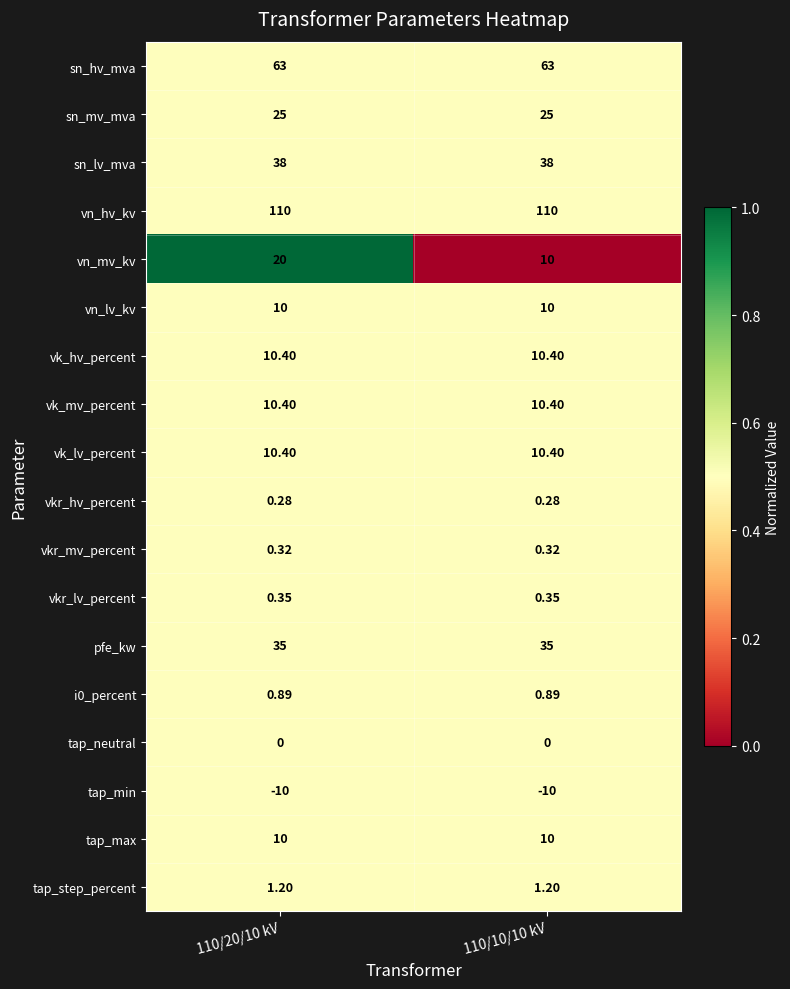

Which series has the largest range (max minus min)?

vn_mv_kv